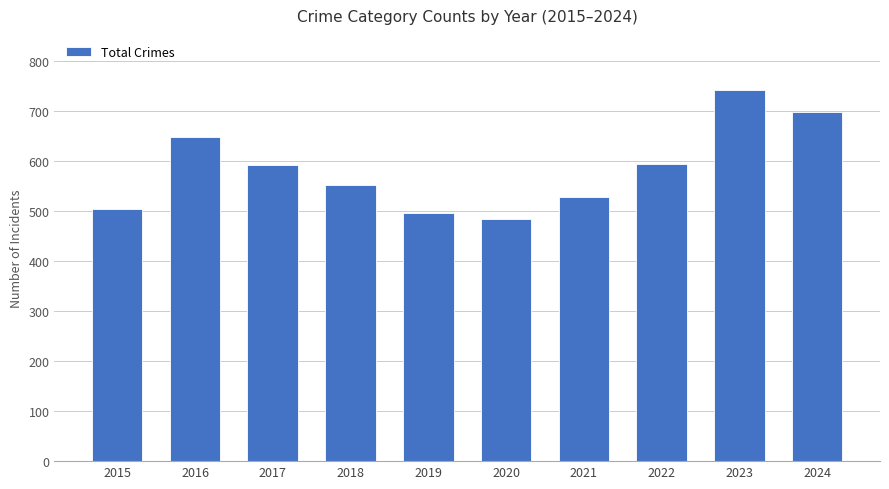

True or false: the data shows 505 at 2015.

True